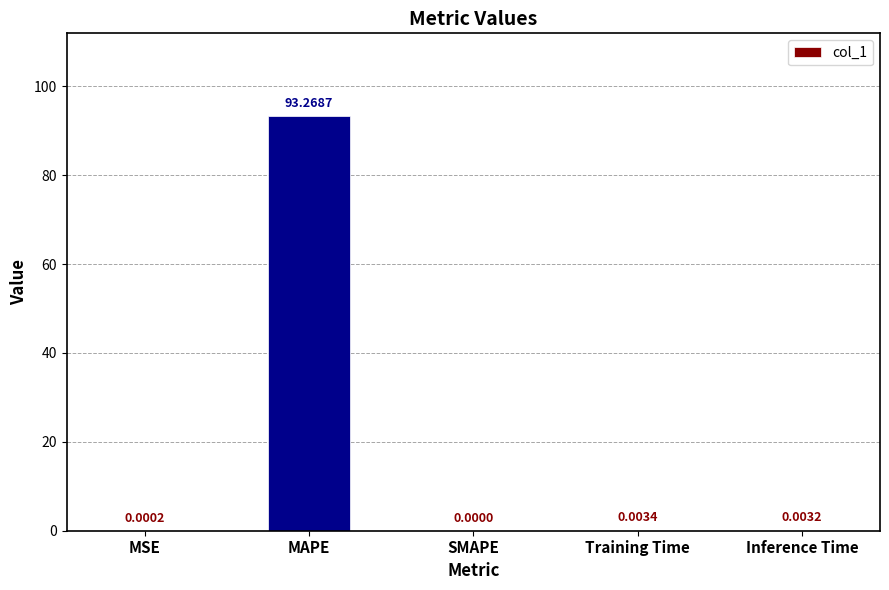

The chart shows a value of 93.3 at MAPE. True or false?

True